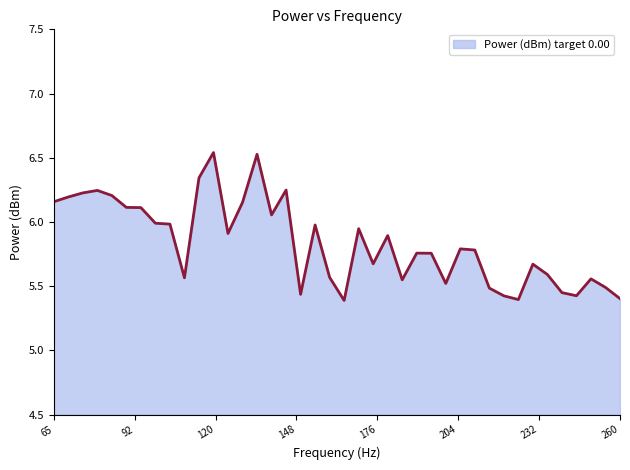

What is the difference between the maximum and minimum values?

1.2